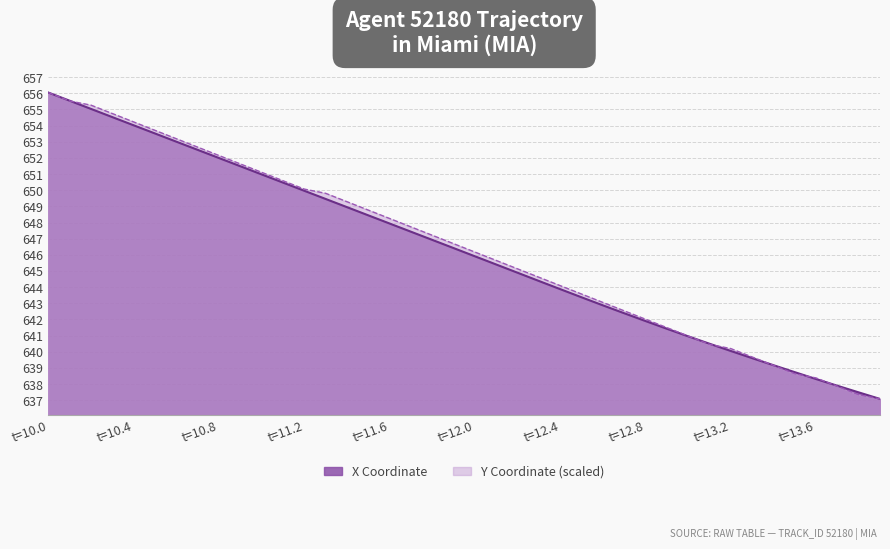

What is the sum of all Y values?

25856.8